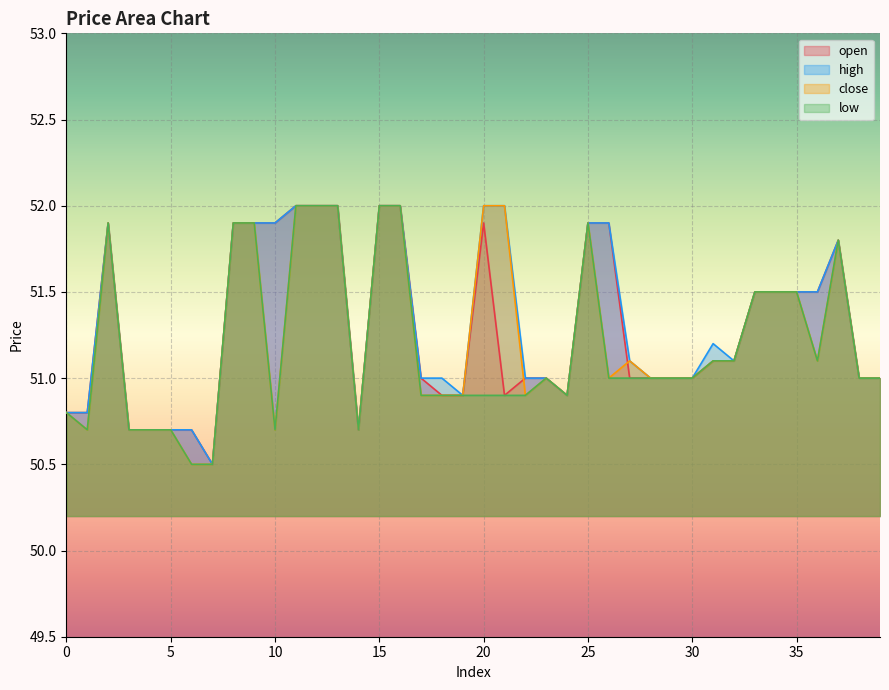

The close series shows 50.9 at 18. True or false?

True